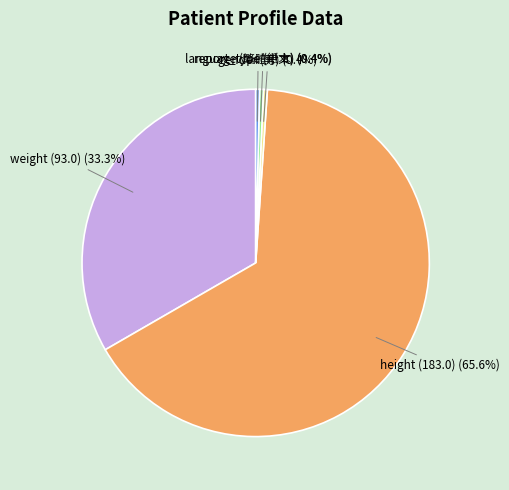

To the nearest percent, what is the combined percentage of report_type (紙本) and gender (男)?

1%